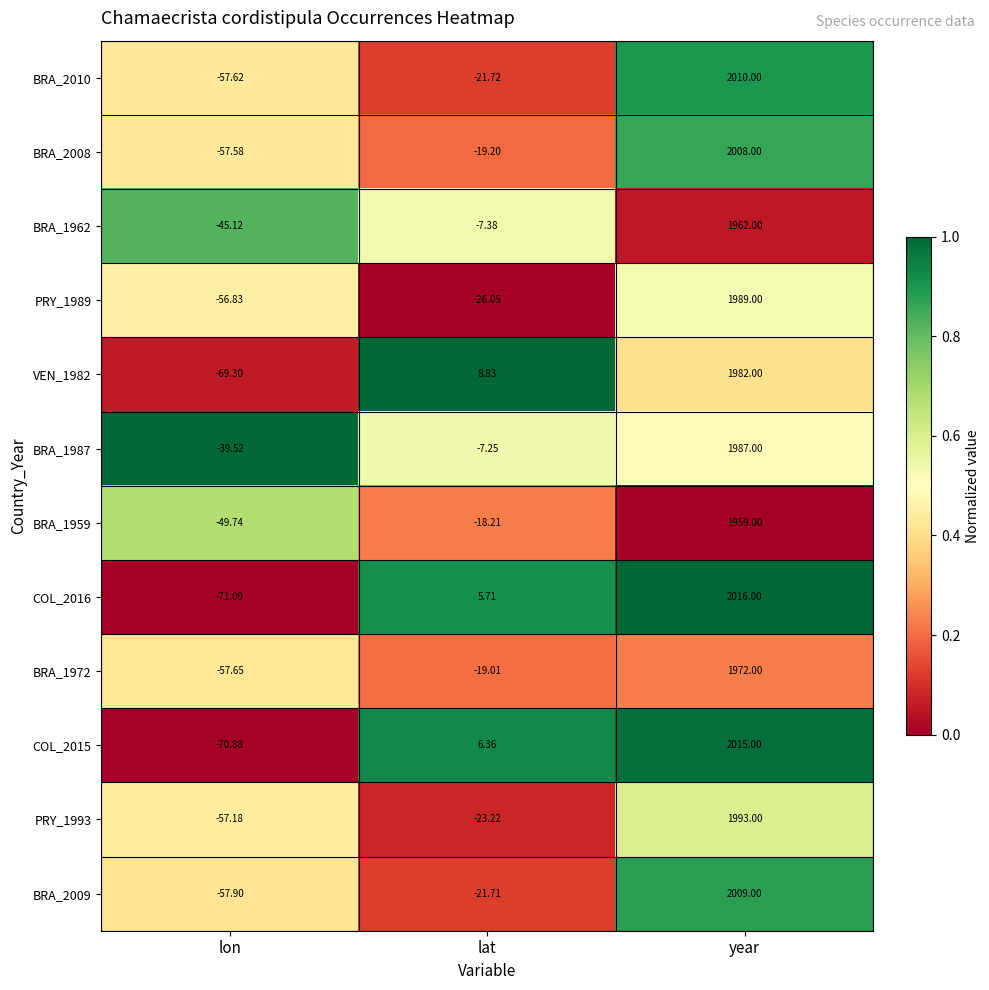

How many values in PRY_1993 are below zero?

2